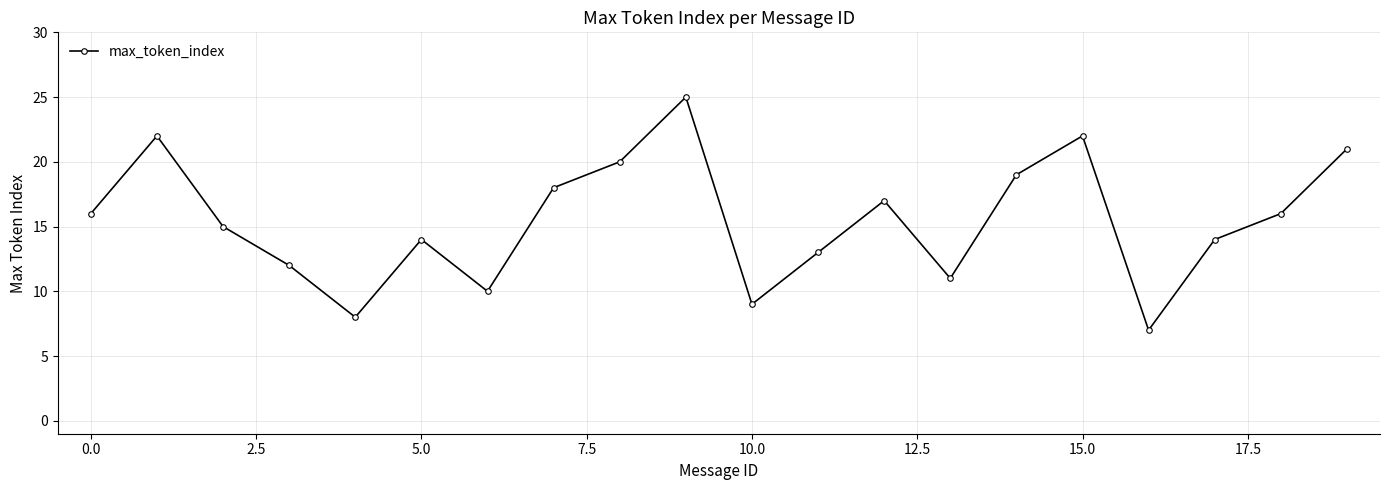

How many lines are shown in the chart?

1